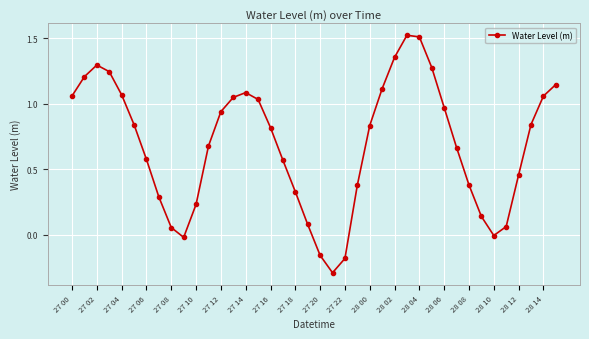

How many points are higher than both their immediate neighbors (excluding endpoints)?

3